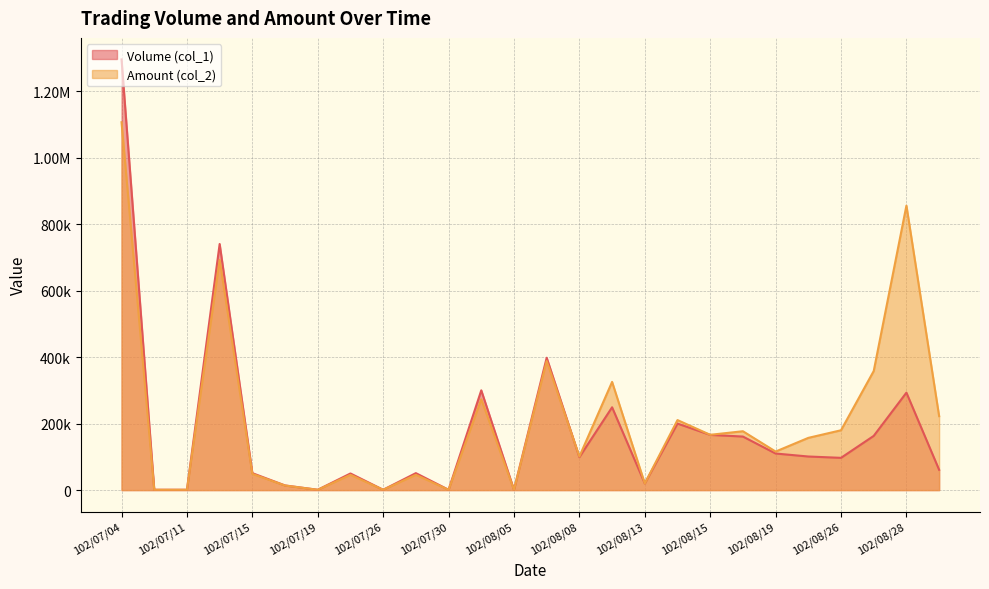

Which series has the largest range (max minus min)?

Volume (col_1)